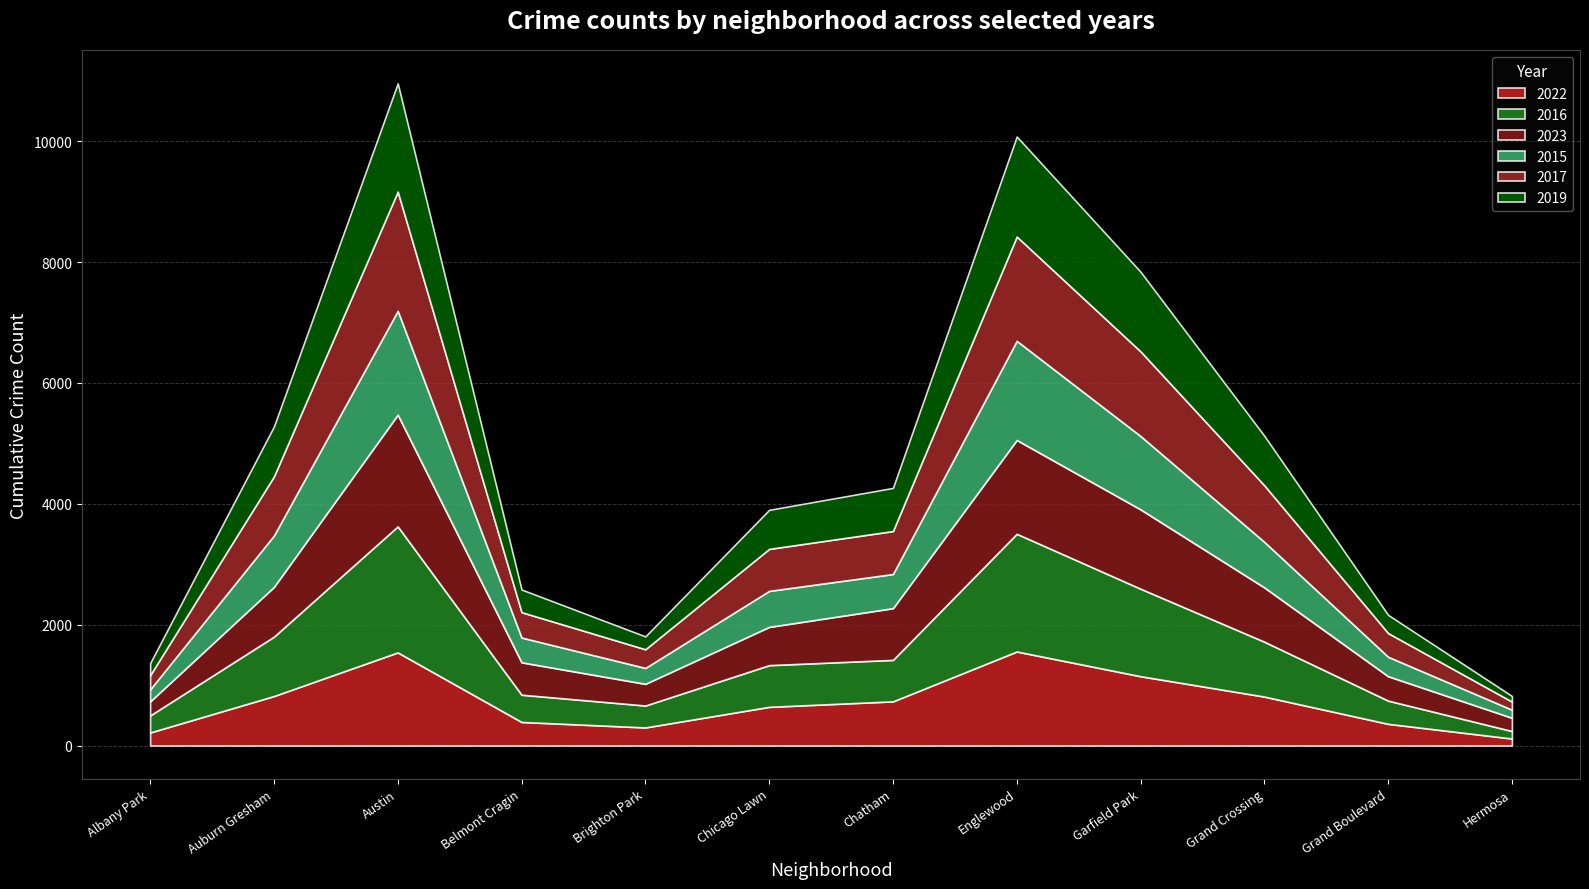

What is the minimum value shown in the chart?

93